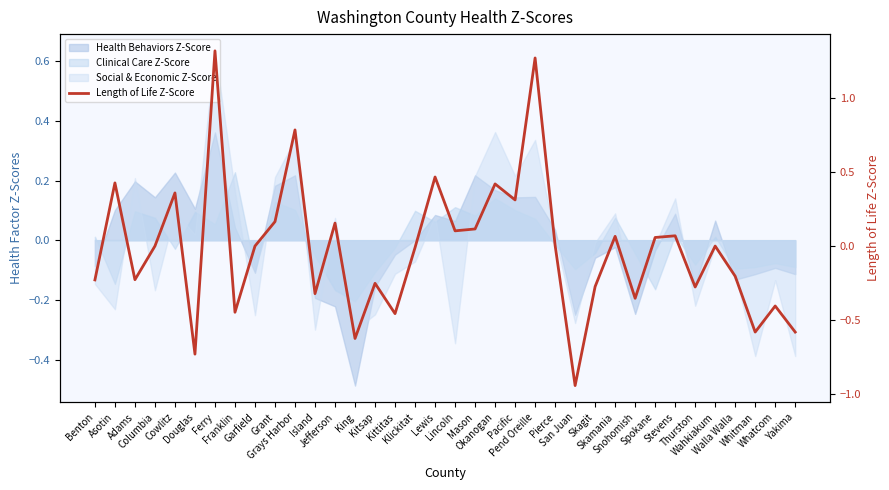

What is the smallest value displayed?

-0.9